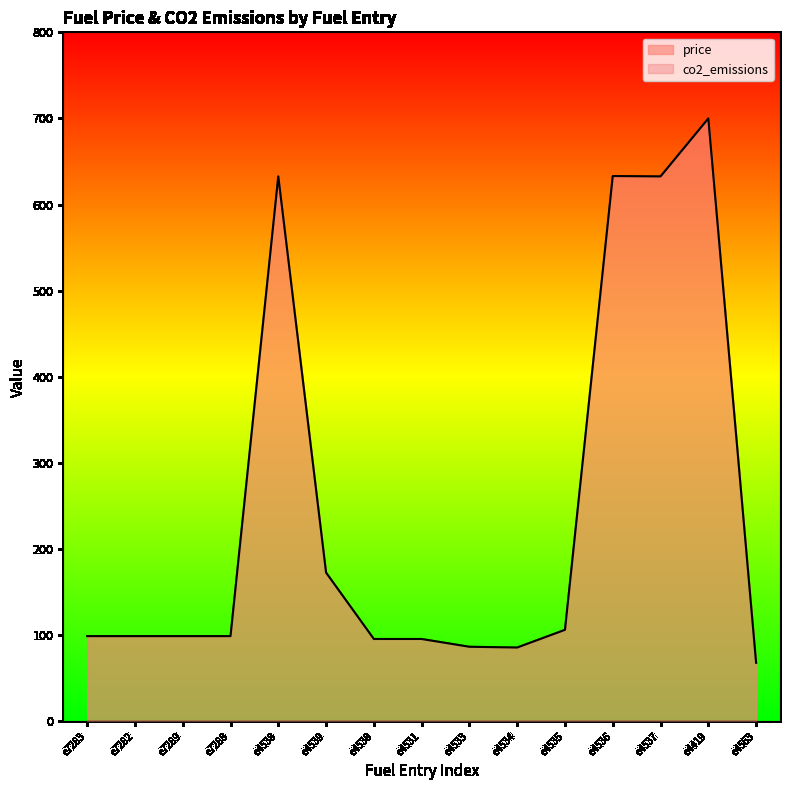

How many values exceed 98?

10